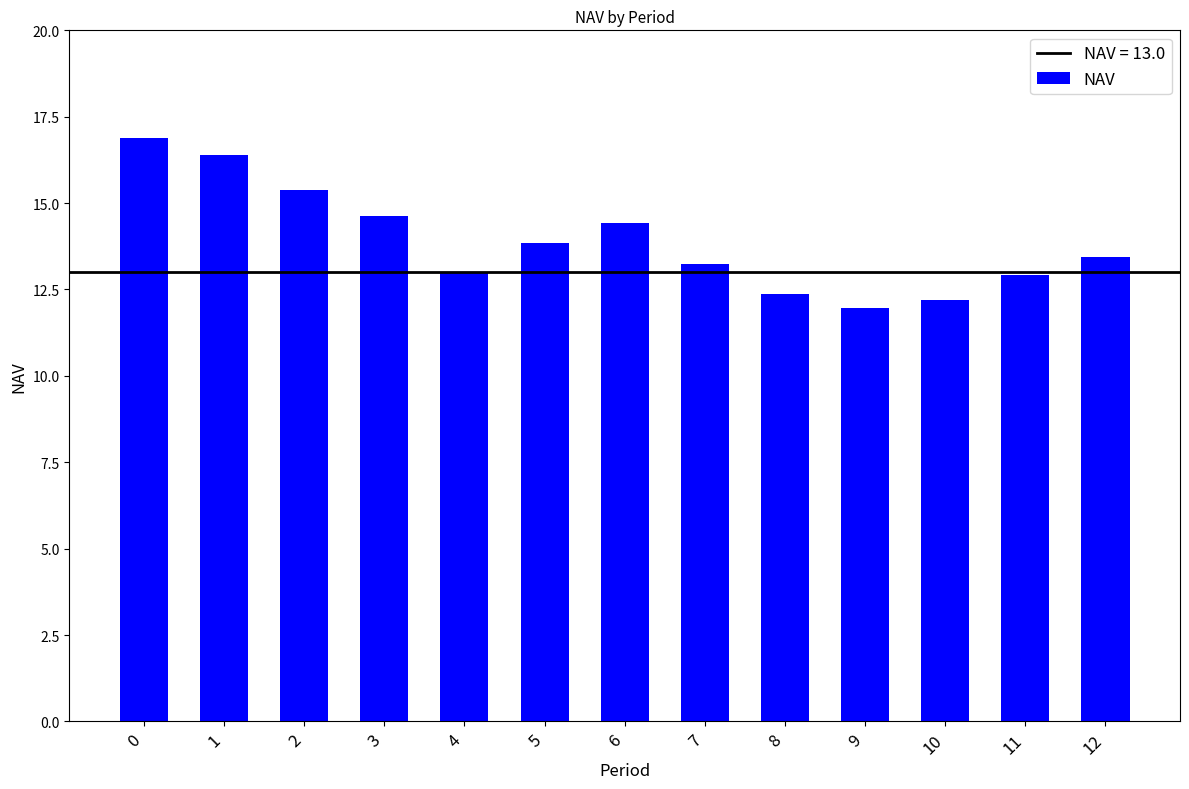

Reading left to right, list all the values displayed in this chart.

16.9	16.4	15.4	14.6	13.0	13.8	14.4	13.2	12.4	12.0	12.2	12.9	13.4